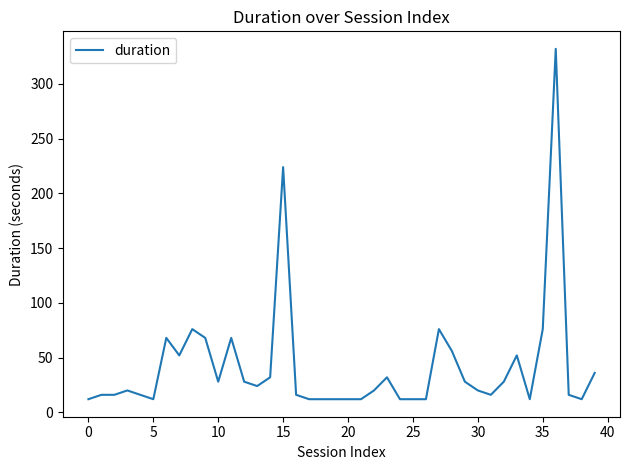

What is the minimum value shown in the chart?

12